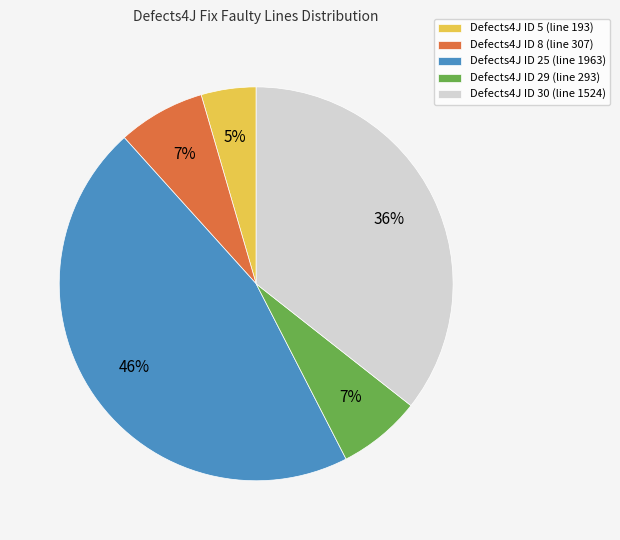

To the nearest percent, what percentage of the pie is Defects4J ID 29 (line 293)?

7%